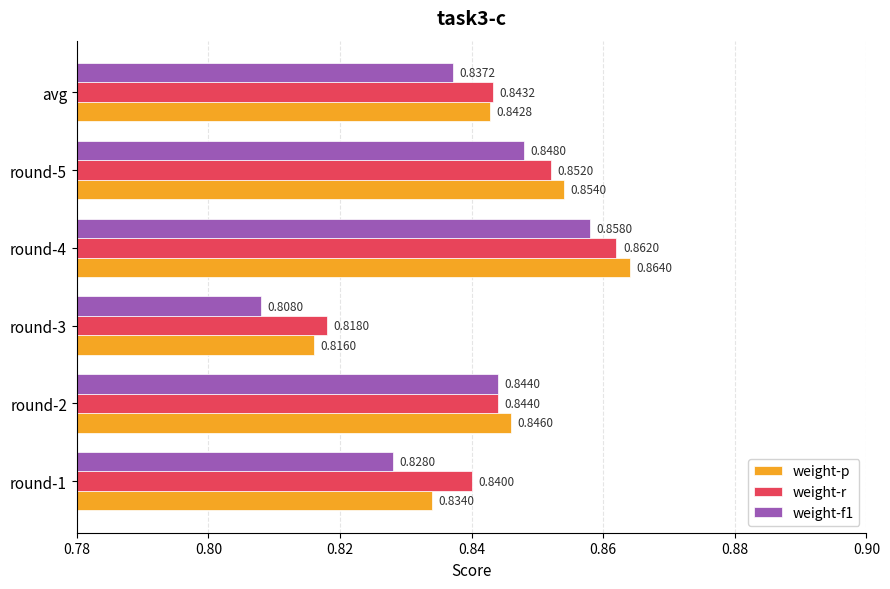

Which series has the largest total across all categories?

weight-r